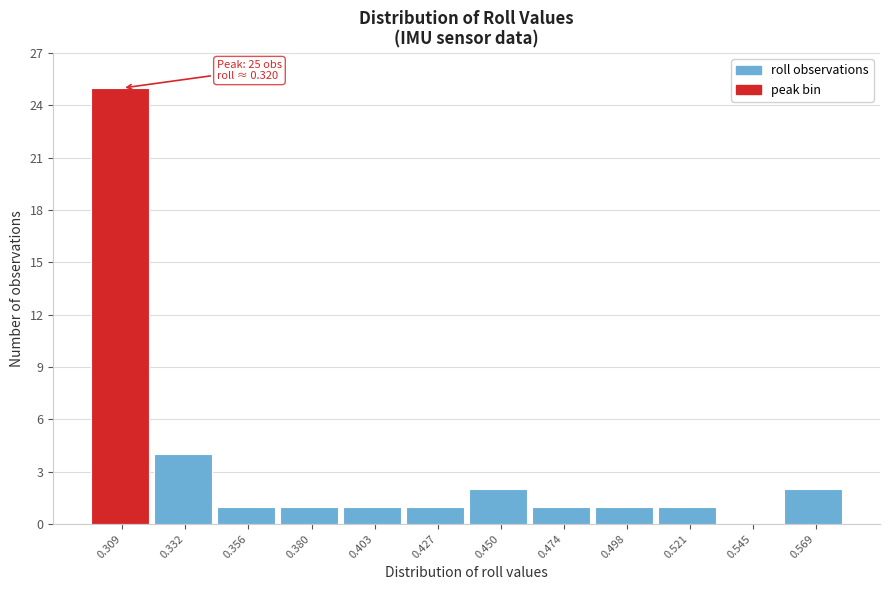

Reading left to right, list all the values displayed in this chart.

0.309=25	0.332=4	0.356=1	0.380=1	0.403=1	0.427=1	0.450=2	0.474=1	0.498=1	0.521=1	0.545=0	0.569=2